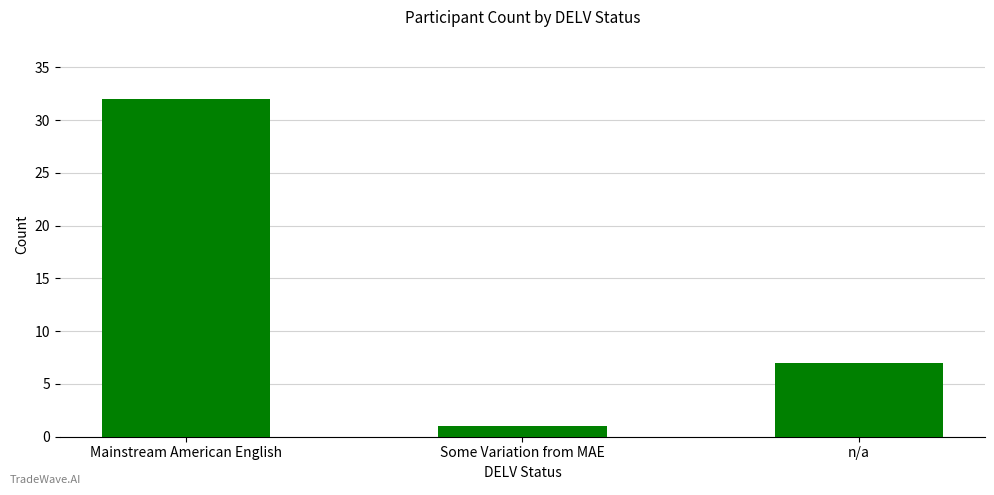

Where does the data first go above 7?

Mainstream American English